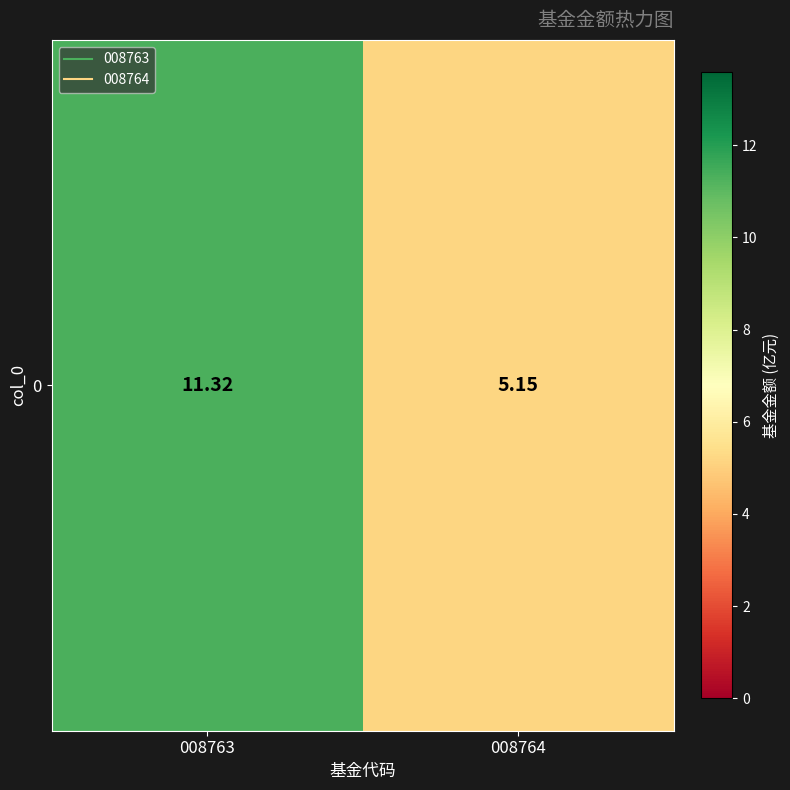

How many distinct data groups are displayed?

1